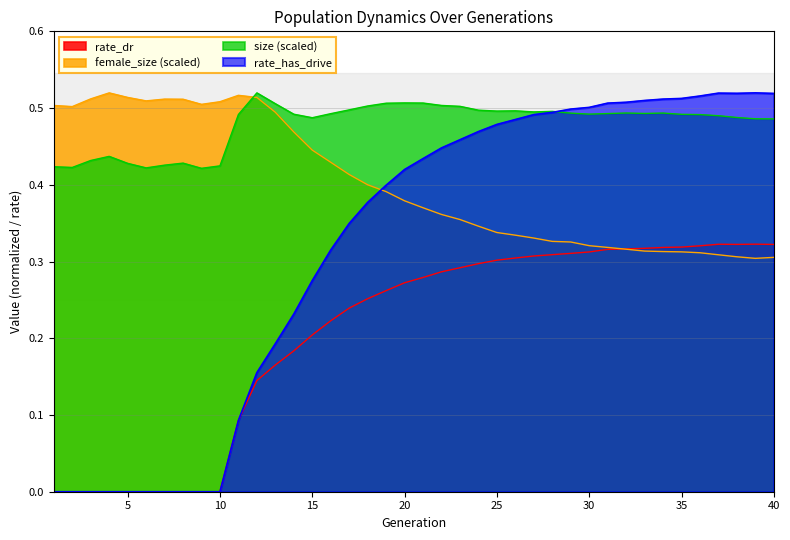

What are all the series names shown in the legend?

rate_dr, female_size (scaled), size (scaled), rate_has_drive